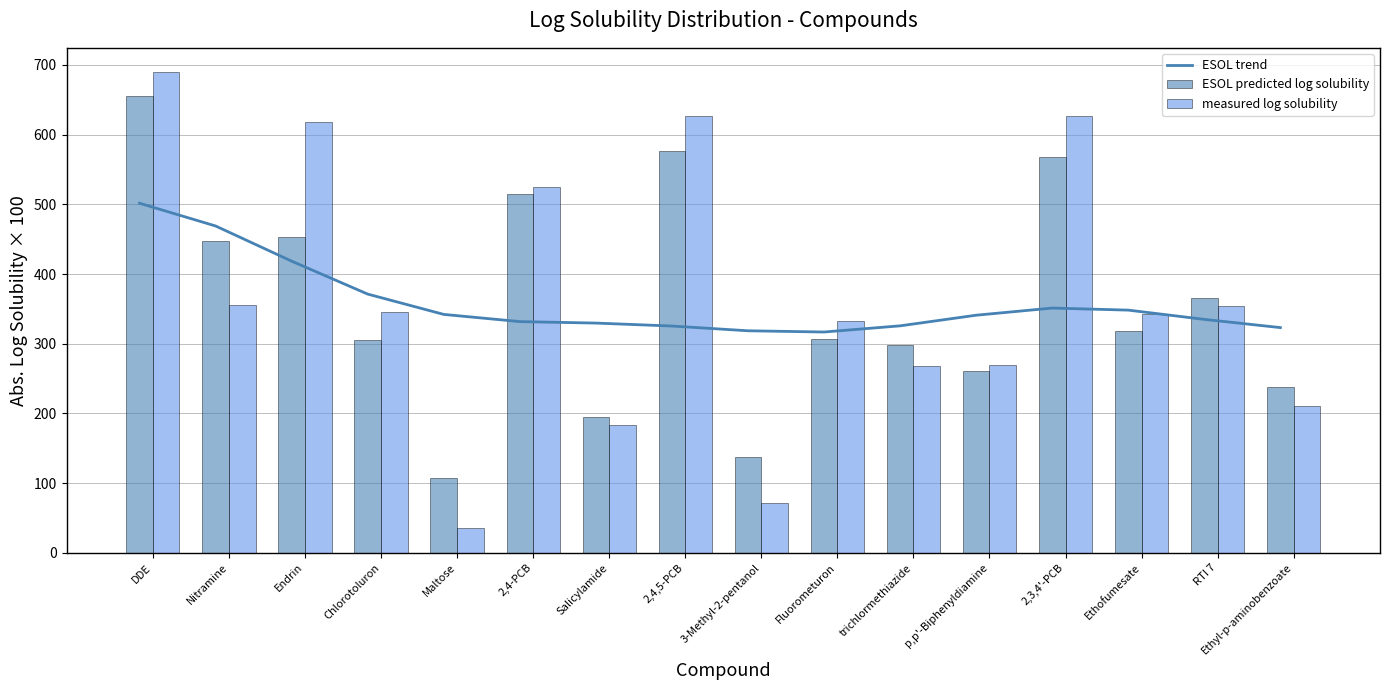

What is the minimum value for measured log solubility?

35.8